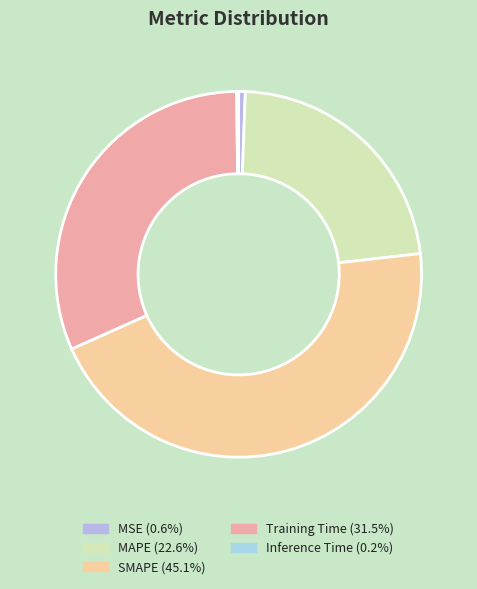

What is the total percentage of MSE and Inference Time?

0.8%